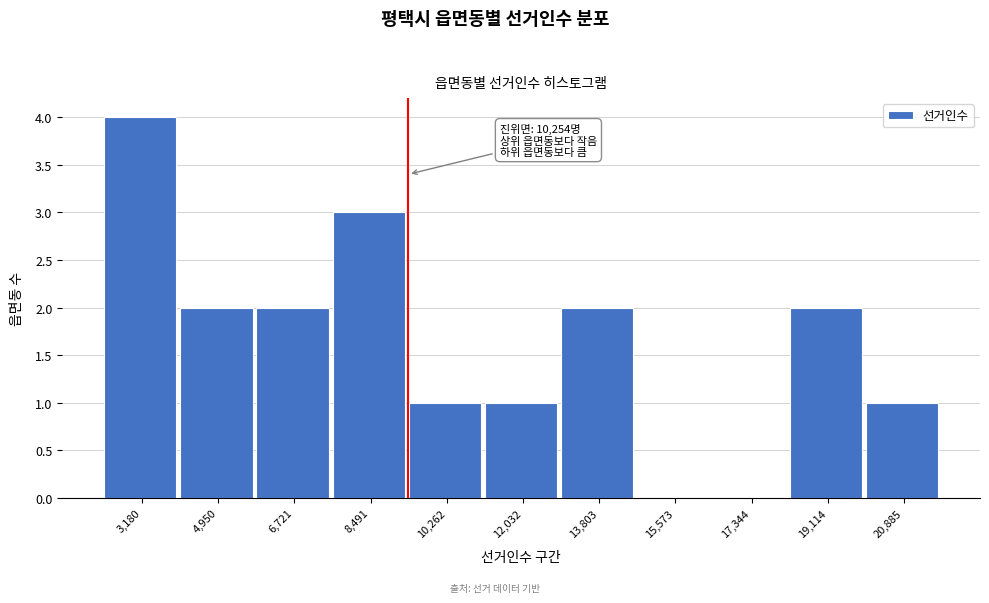

Reading left to right, what are all the values shown in this chart?

3,180=4	4,950=2	6,721=2	8,491=3	10,262=1	12,032=1	13,803=2	15,573=0	17,344=0	19,114=2	20,885=1